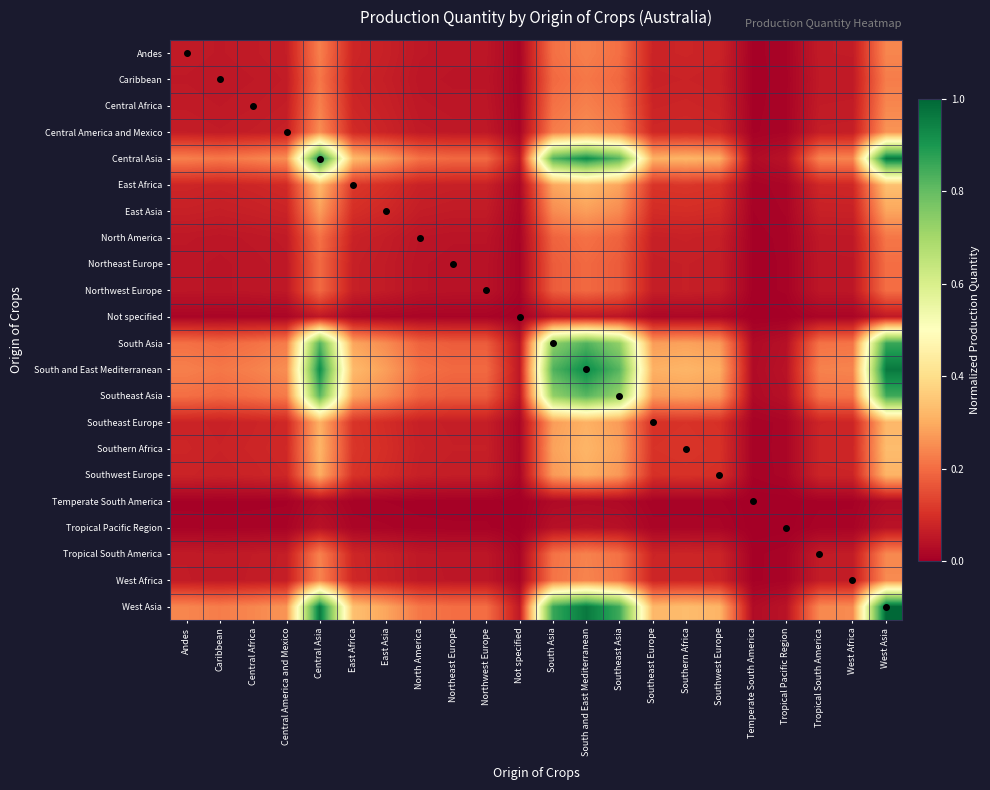

Rank the series at Central Africa from lowest to highest value.

Temperate South America, Tropical Pacific Region, Not specified, Northeast Europe, Northwest Europe, North America, Caribbean, Andes, Central Africa, Tropical South America, West Africa, Central America and Mexico, East Asia, Southwest Europe, Southeast Europe, Southern Africa, East Africa, Southeast Asia, South Asia, Central Asia, South and East Mediterranean, West Asia